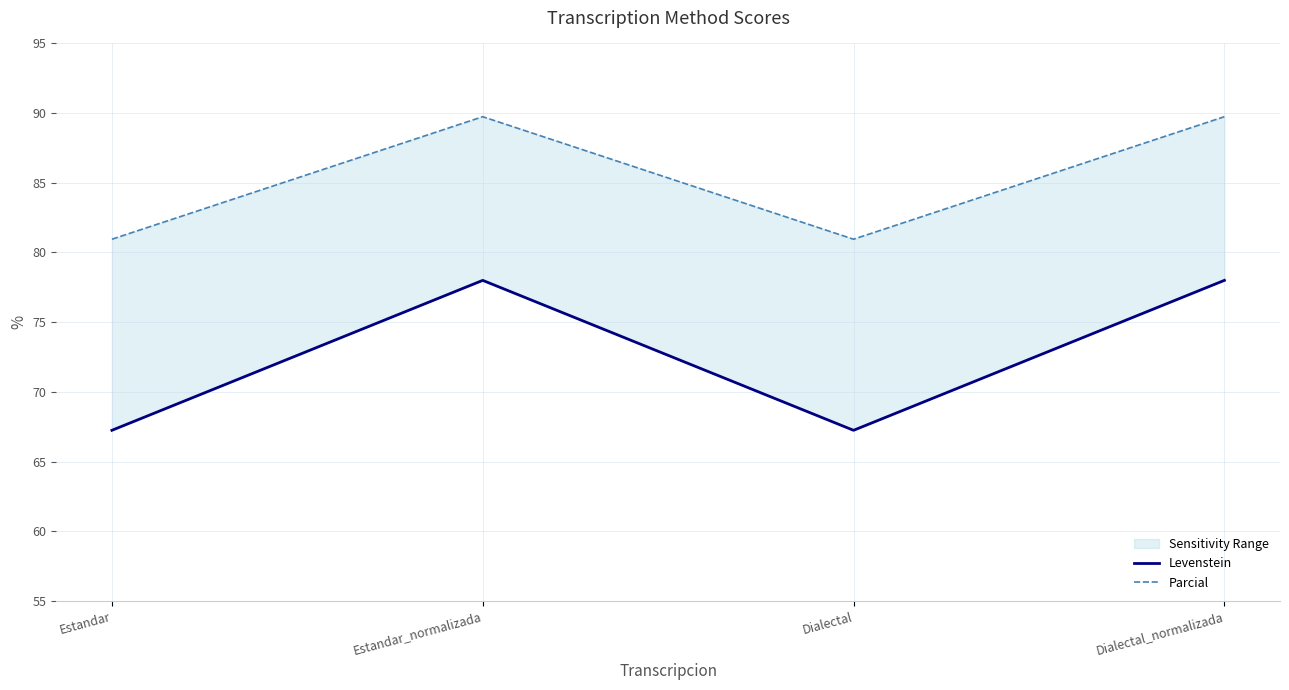

At how many categories does at least one series exceed 72?

4